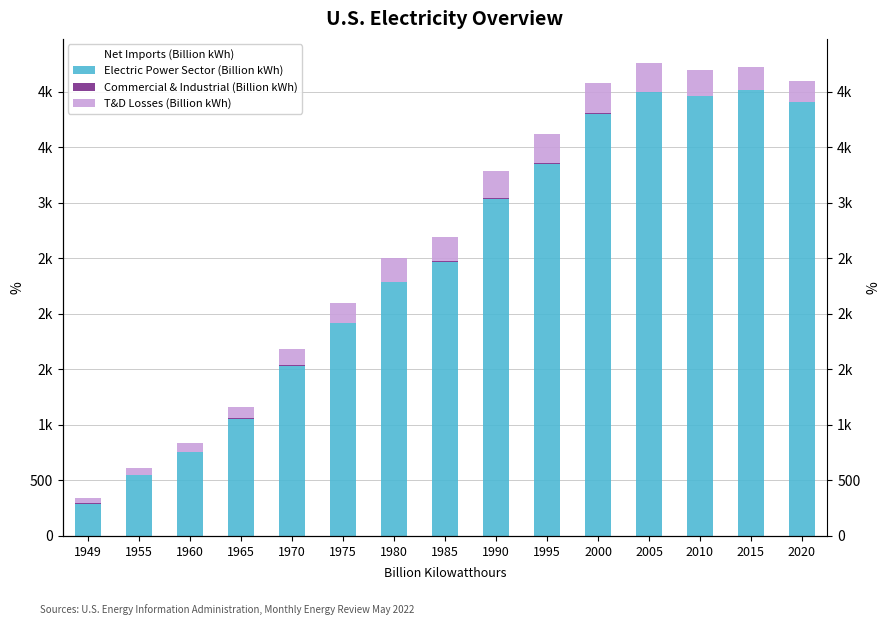

How many categories are shown in the chart?

15